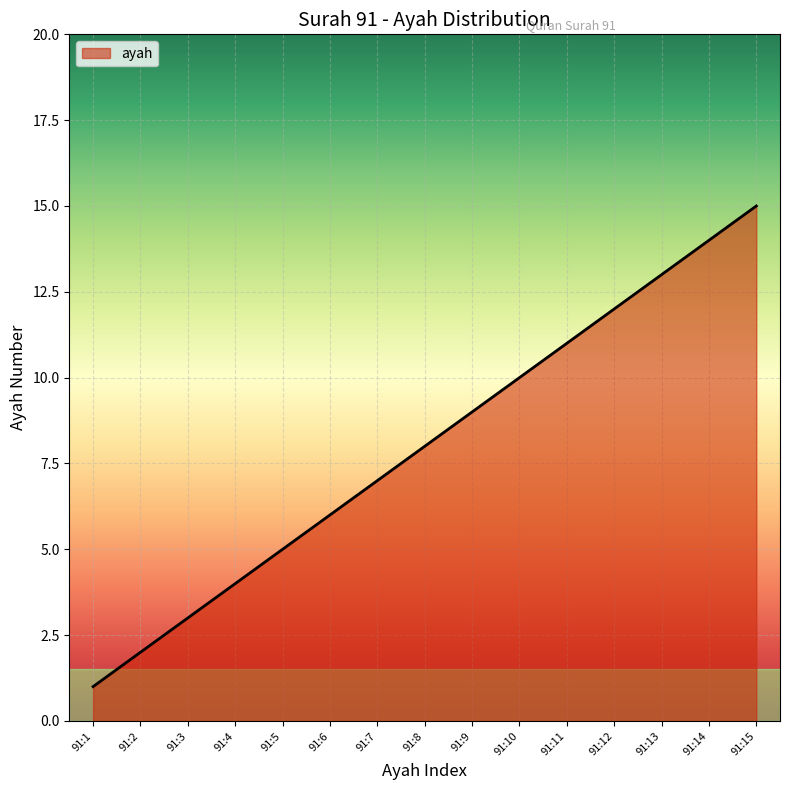

Reading left to right, extract all data points from this chart.

1	2	3	4	5	6	7	8	9	10	11	12	13	14	15